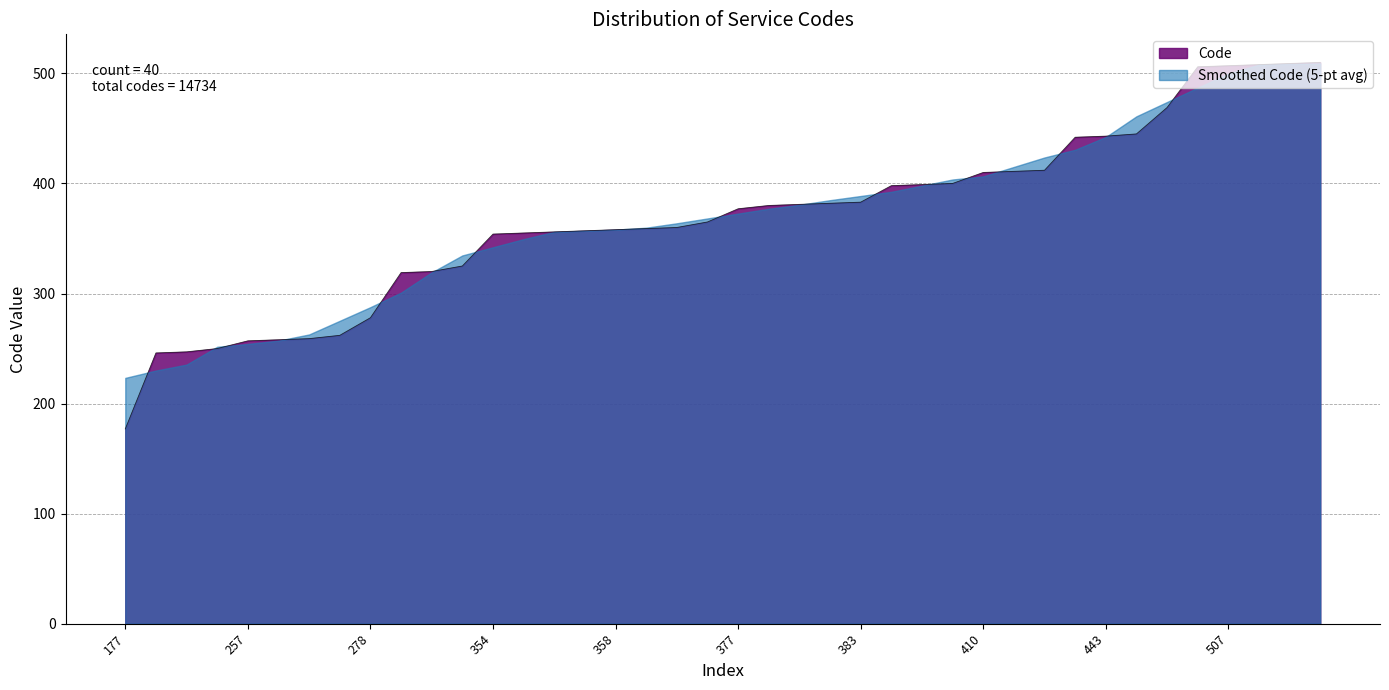

True or false: the data shows 258 at 258.

True